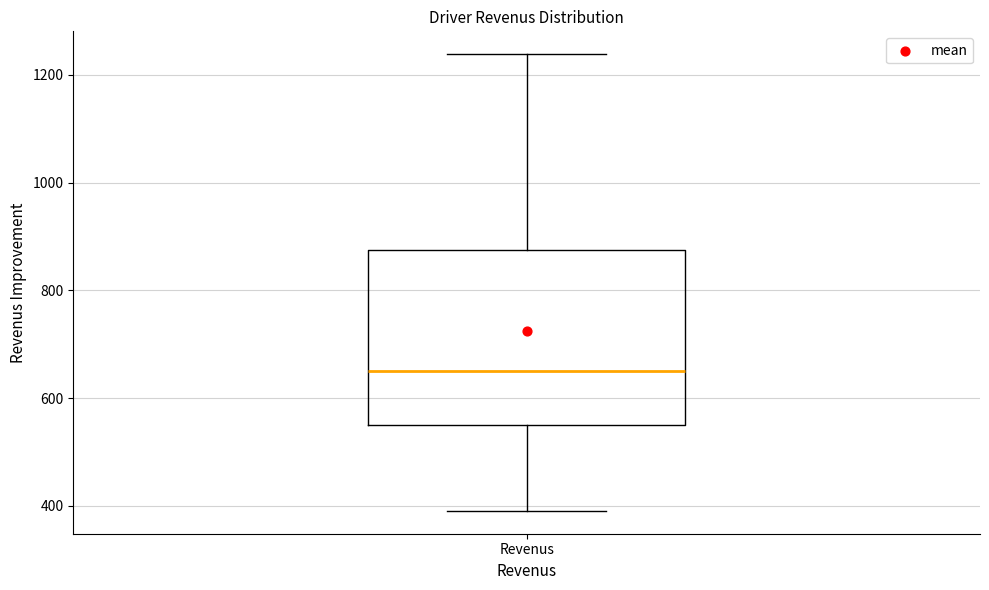

Where does the lower whisker of the box for Revenus end on the y-axis? The values are not printed on the chart, so give them approximately, as read against the axis.

400